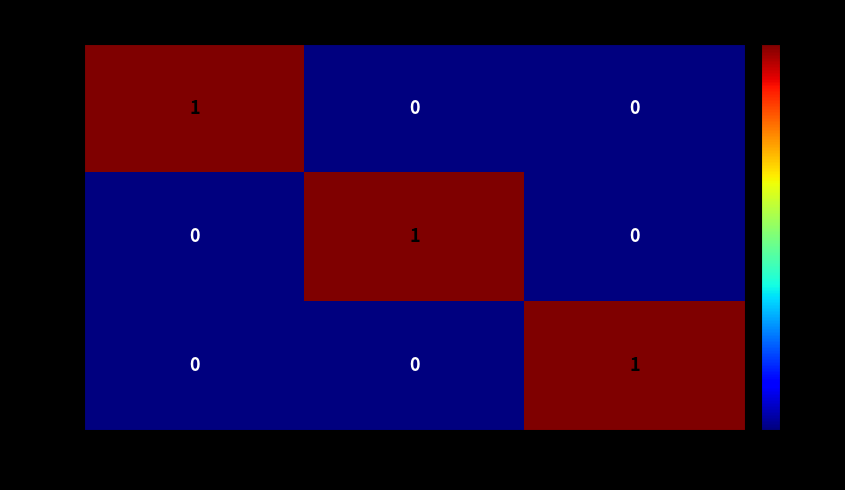

The value of MLLE at Madame is -1. True or false?

False